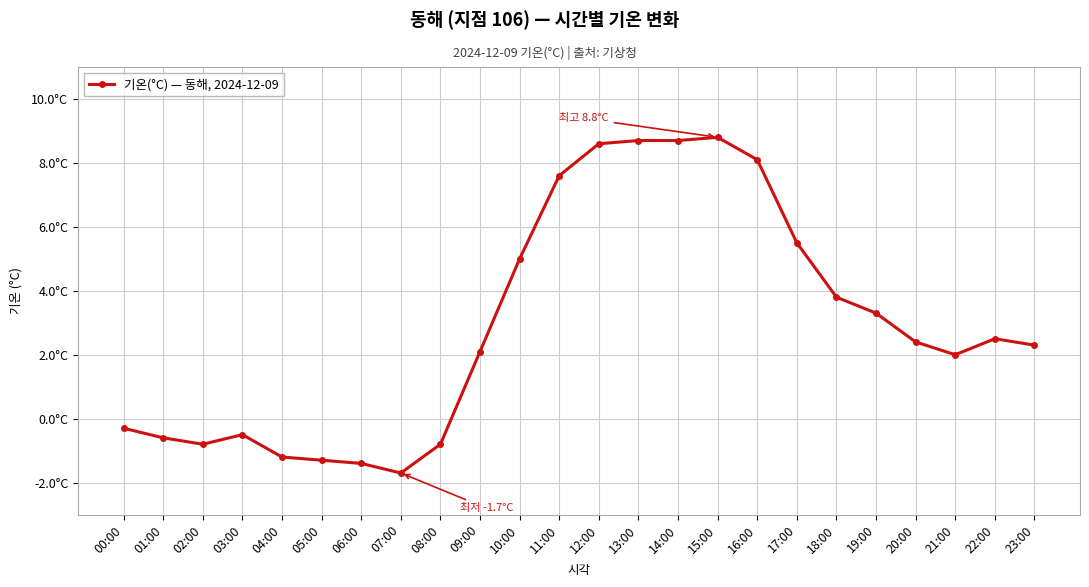

Reading right to left, extract all data points from this chart.

23:00=2.3	22:00=2.5	21:00=2.0	20:00=2.4	19:00=3.3	18:00=3.8	17:00=5.5	16:00=8.1	15:00=8.8	14:00=8.7	13:00=8.7	12:00=8.6	11:00=7.6	10:00=5.0	09:00=2.1	08:00=-0.8	07:00=-1.7	06:00=-1.4	05:00=-1.3	04:00=-1.2	03:00=-0.5	02:00=-0.8	01:00=-0.6	00:00=-0.3